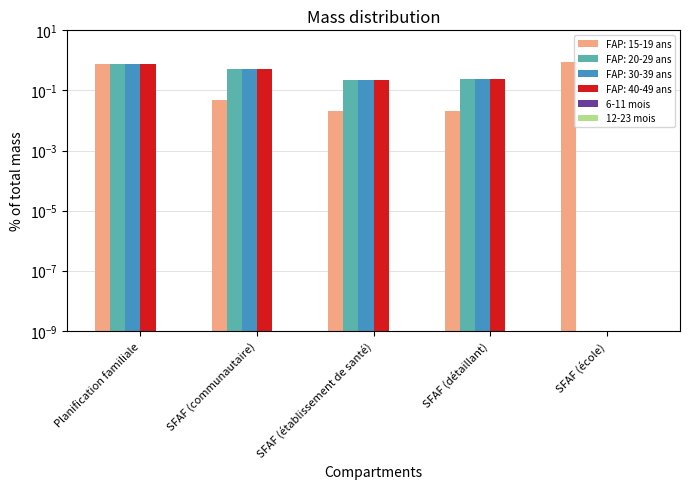

How many bars are there in each group?

4